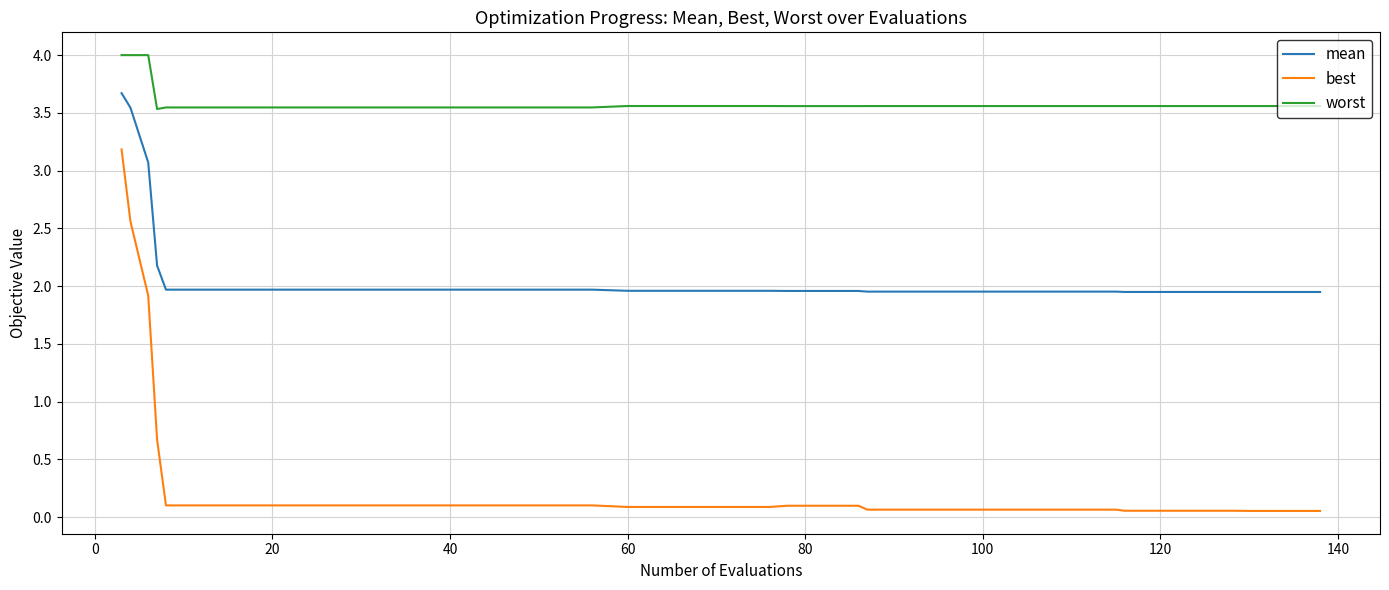

What are all the series names shown in the legend?

mean, best, worst